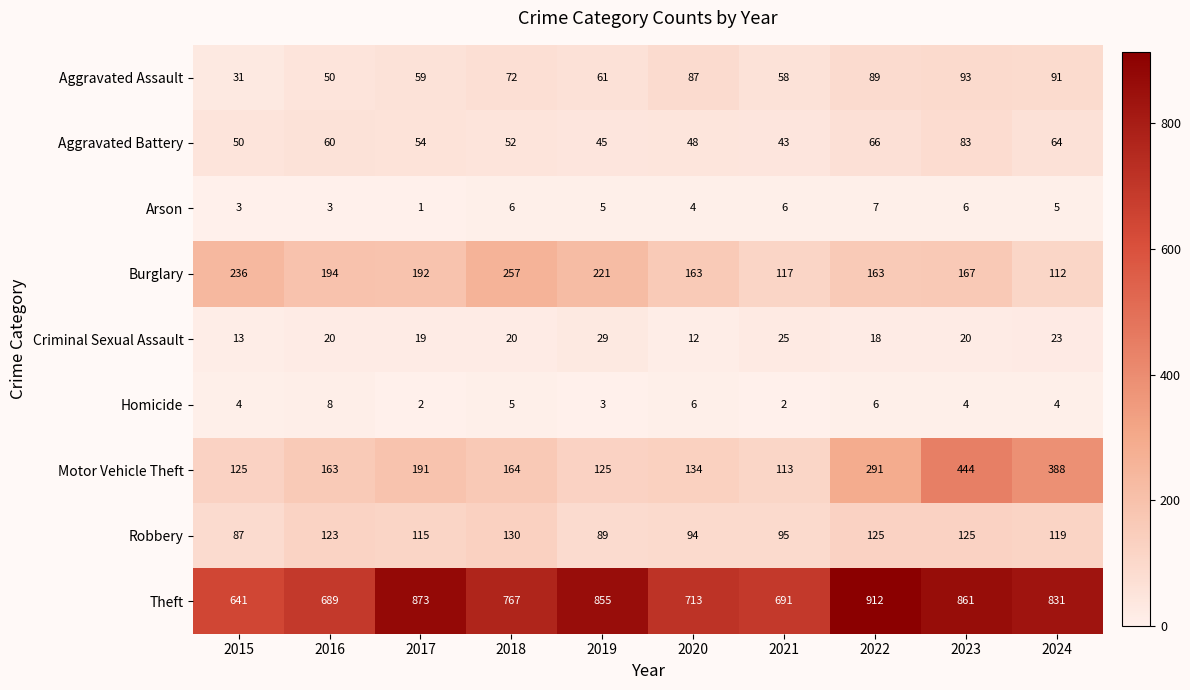

Count the number of categories in the chart.

10